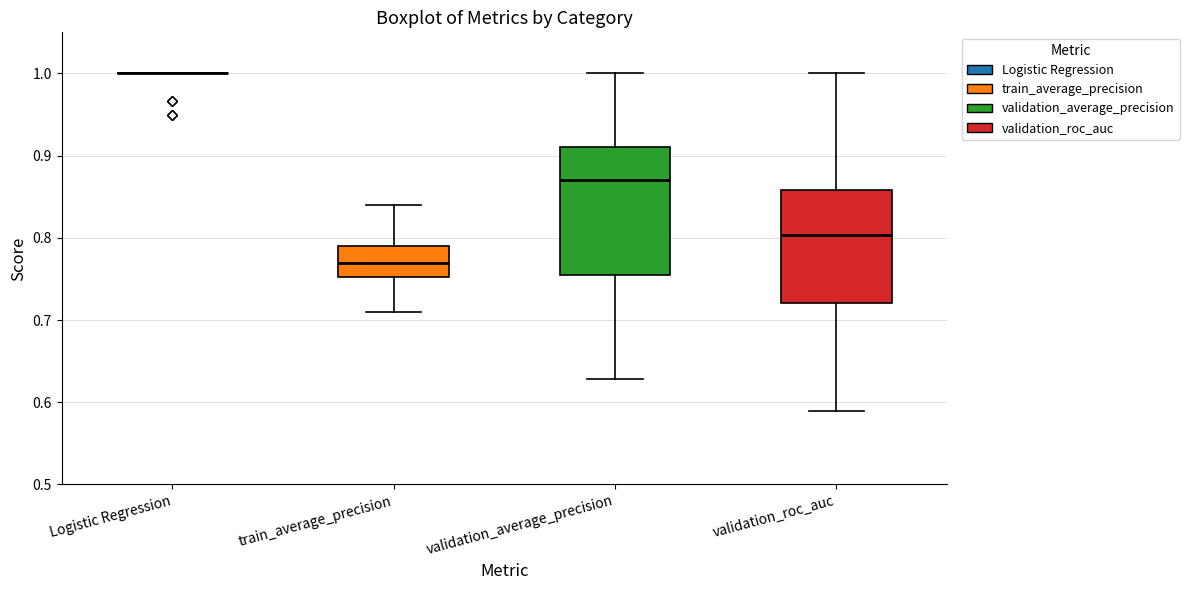

Where does the median line of the box for validation_average_precision sit on the y-axis? The values are not printed on the chart, so give them approximately, as read against the axis.

0.87